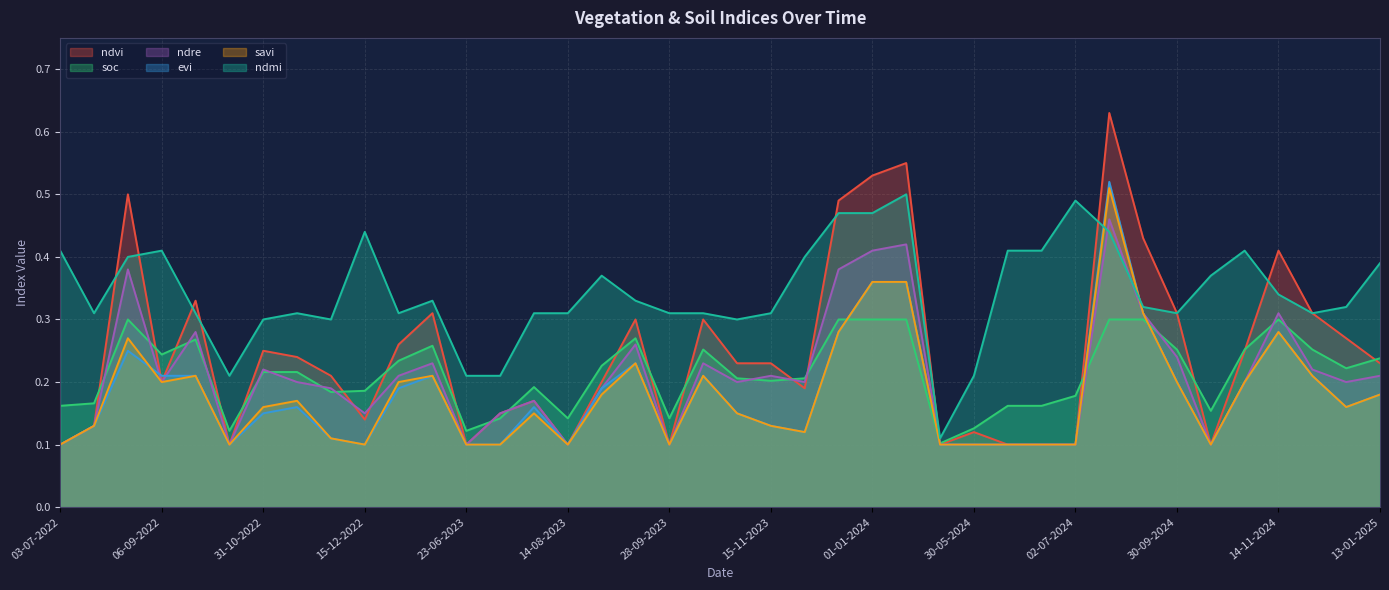

Which series has the widest spread of values?

ndvi